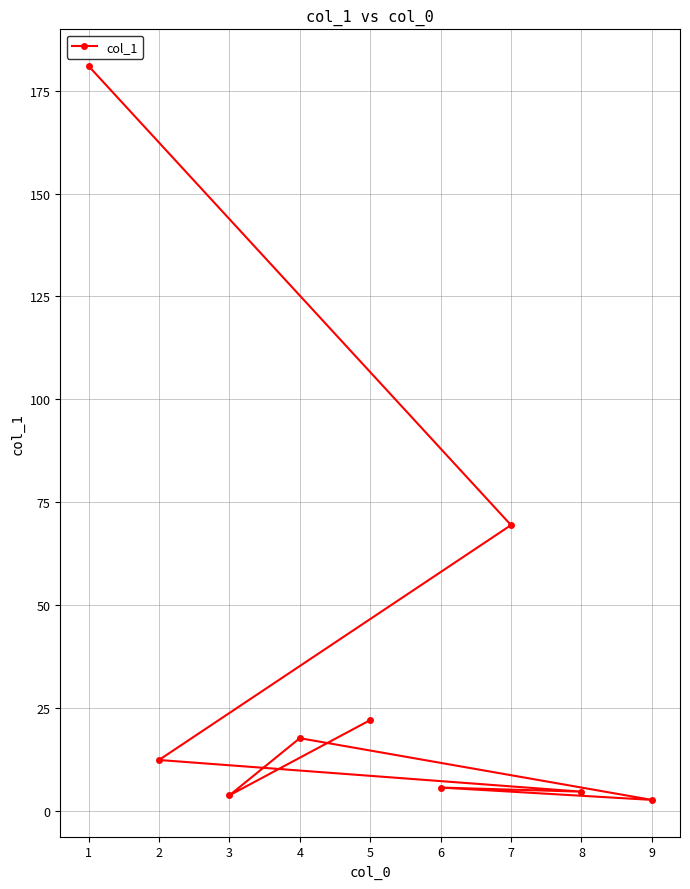

What is the average value?

35.4